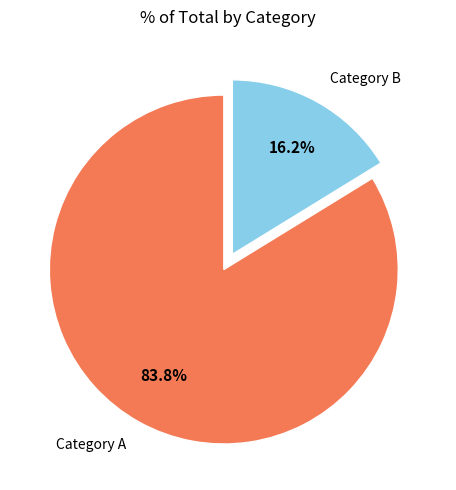

Is there a majority slice in this chart?

Yes